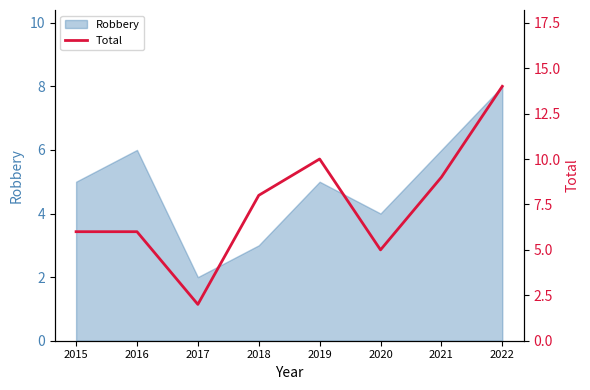

Is it true that the value at 2021 is 9?

True